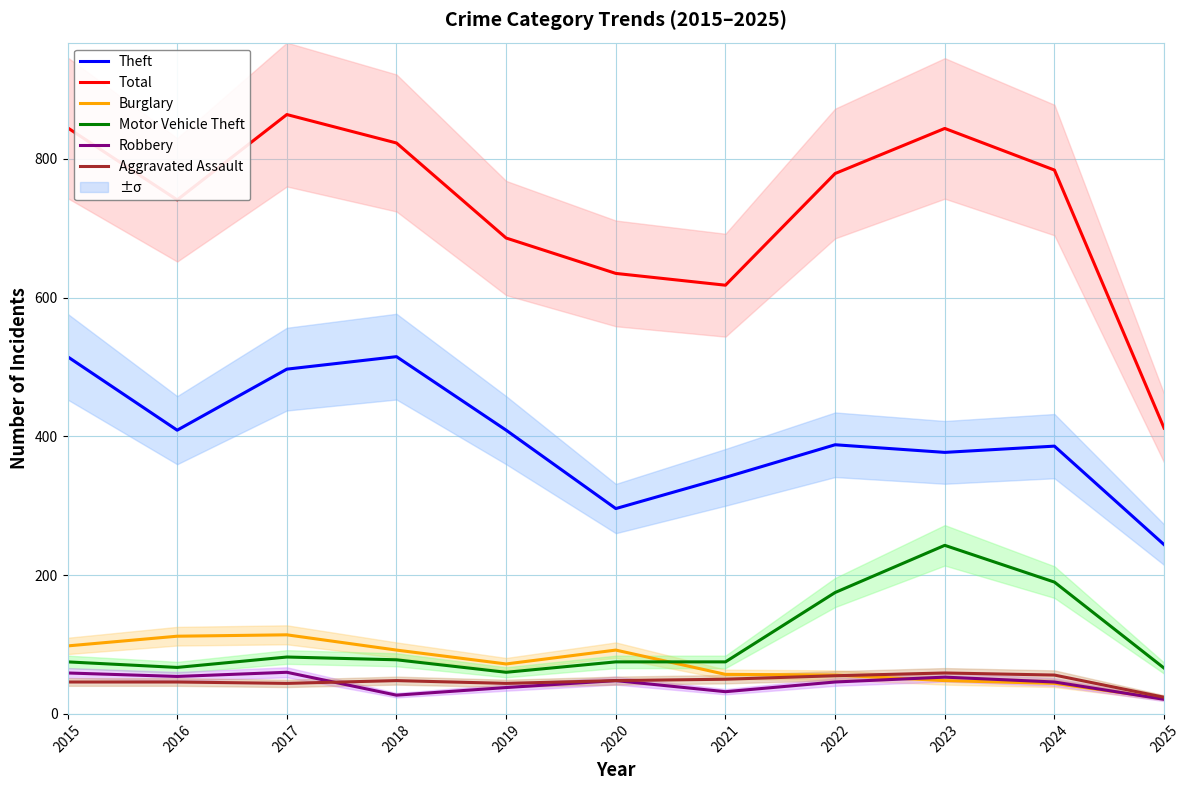

At which label is Robbery closest to 40?

2019